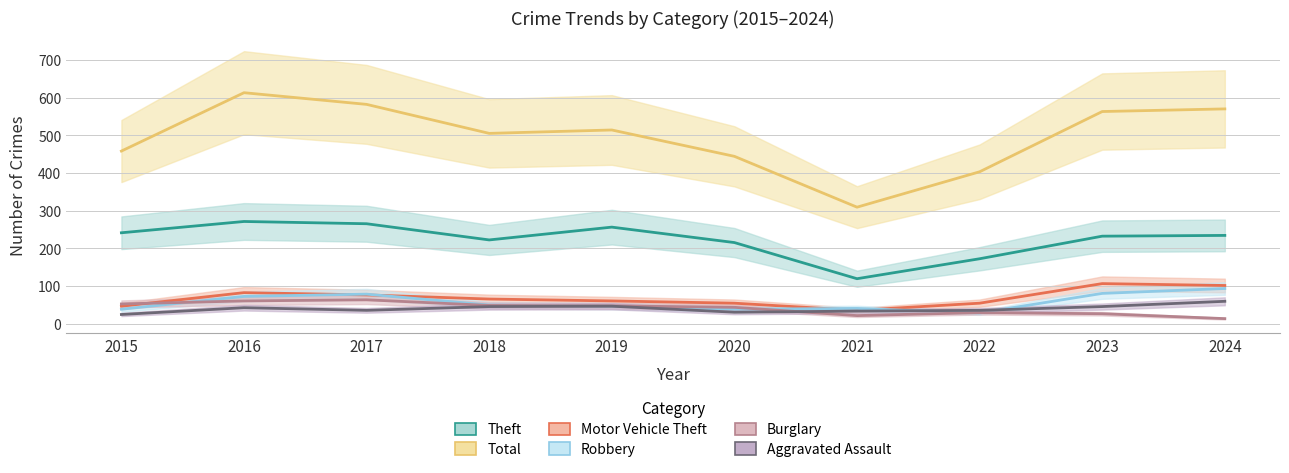

What are all the series names shown in the legend?

Theft, Total, Motor Vehicle Theft, Robbery, Burglary, Aggravated Assault